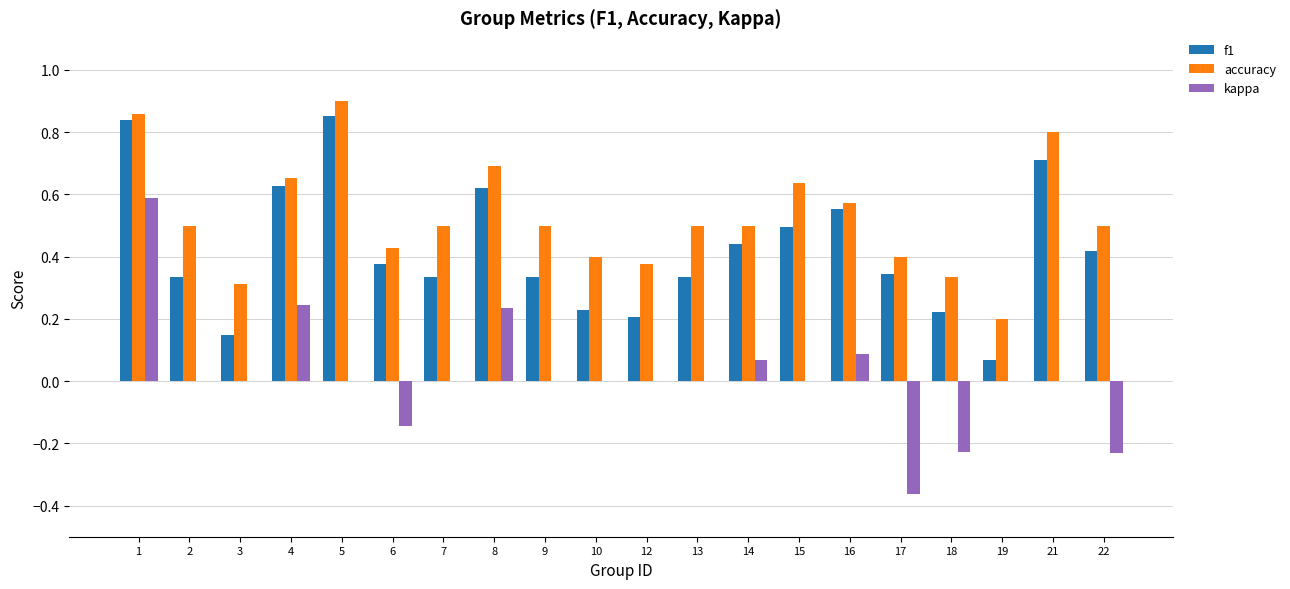

Which label corresponds to the largest value in the chart?

5